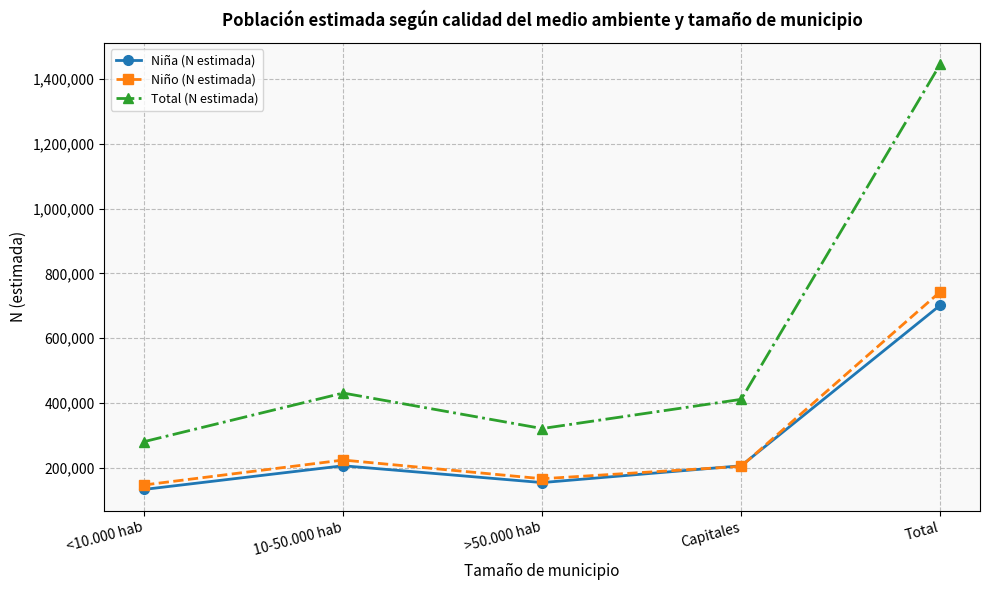

How many interior local peaks does the Niña (N estimada) series have?

1